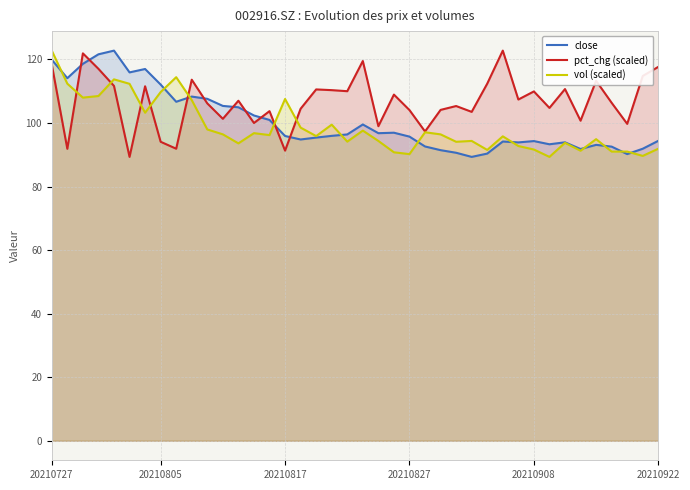

What is the value of the vol (scaled) point at the 21st from the left?

97.6